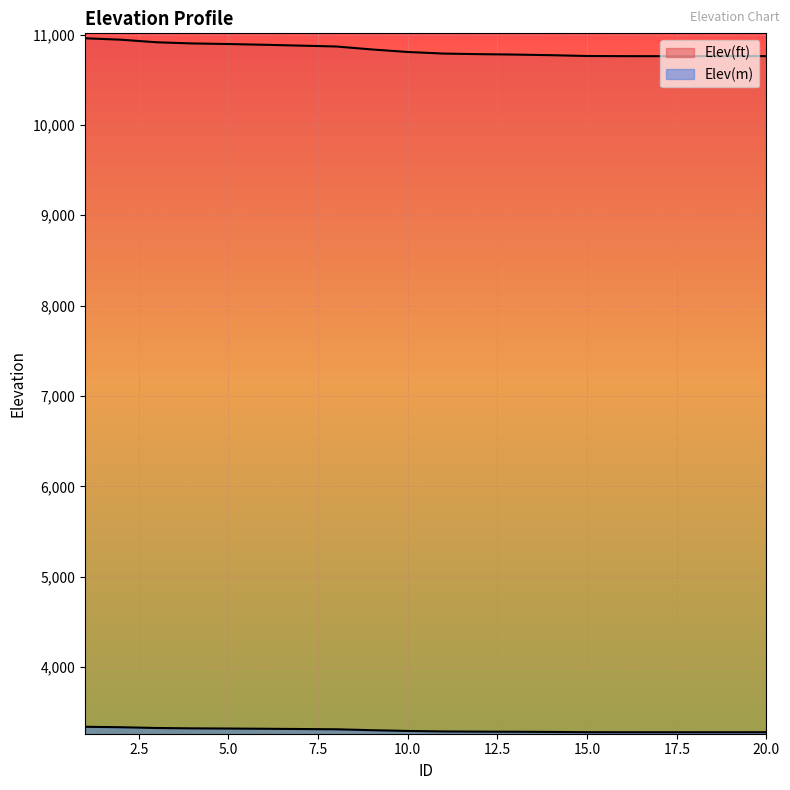

What is the average value of the Elev(ft) series?

10828.6